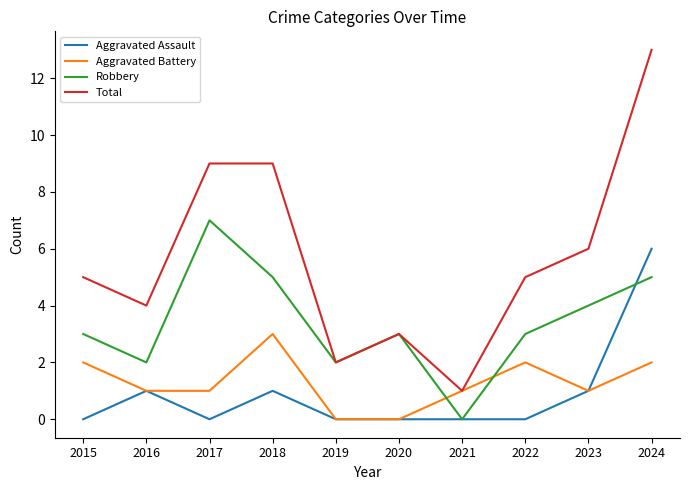

Which series changed the most between 2019 and 2022?

Total